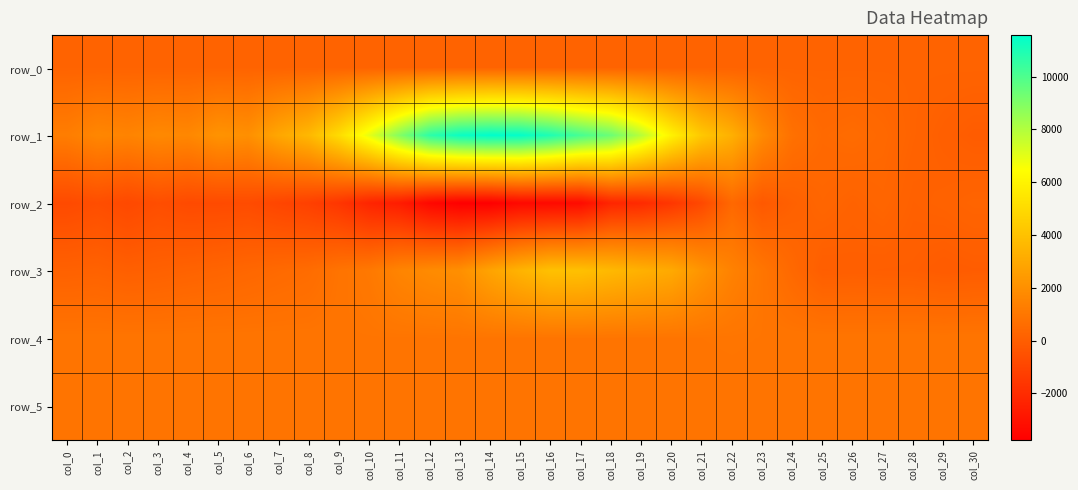

At which label does row_4 reach its peak?

col_22